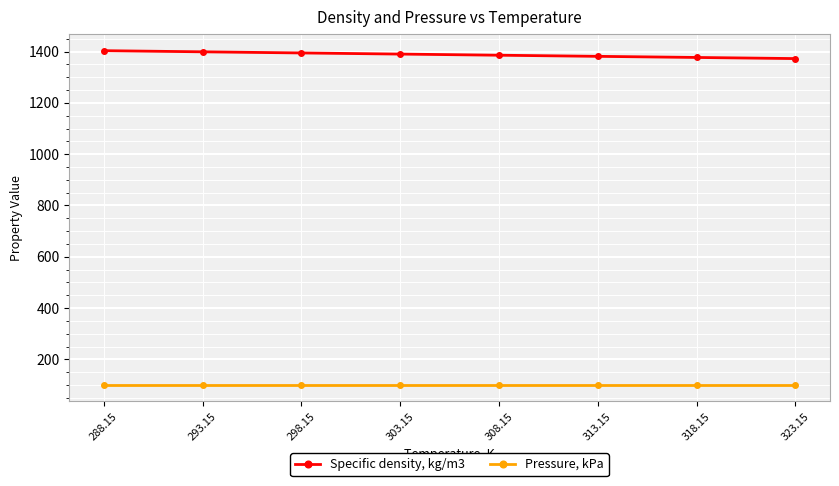

List the series in order of their peak value, lowest first.

Pressure, kPa, Specific density, kg/m3